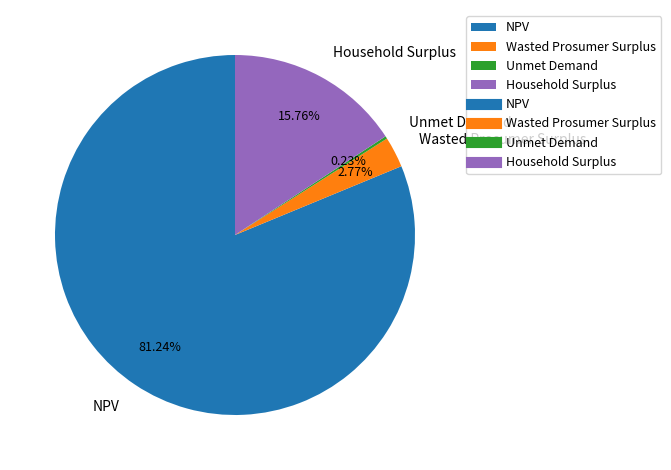

Is there a majority slice in this chart?

Yes